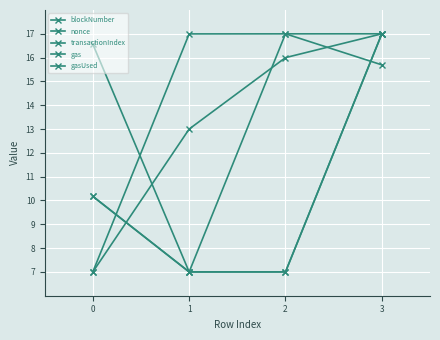

Does the chart have visible grid lines?

Yes